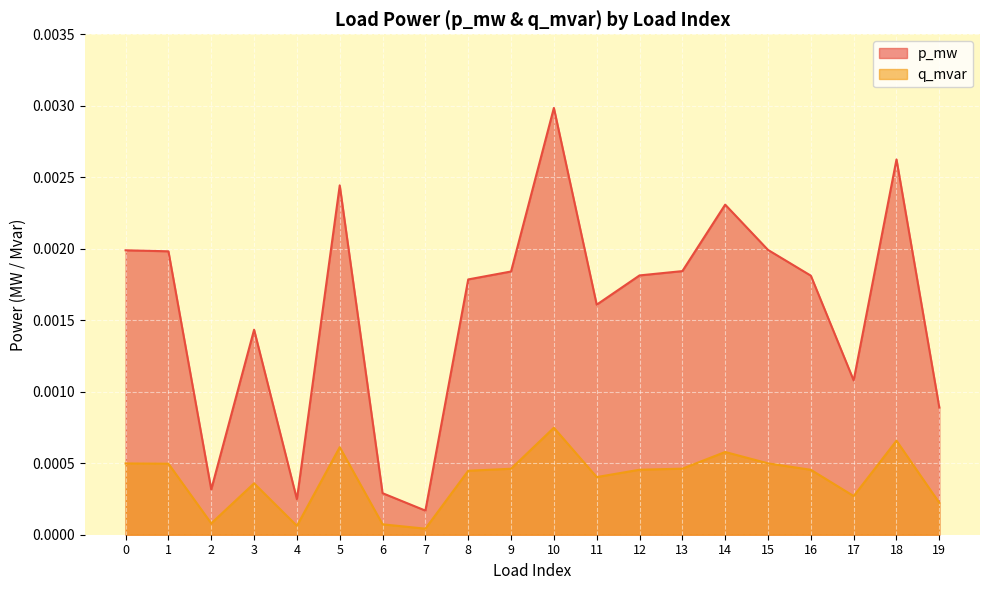

At which label is p_mw closest to 0?

7